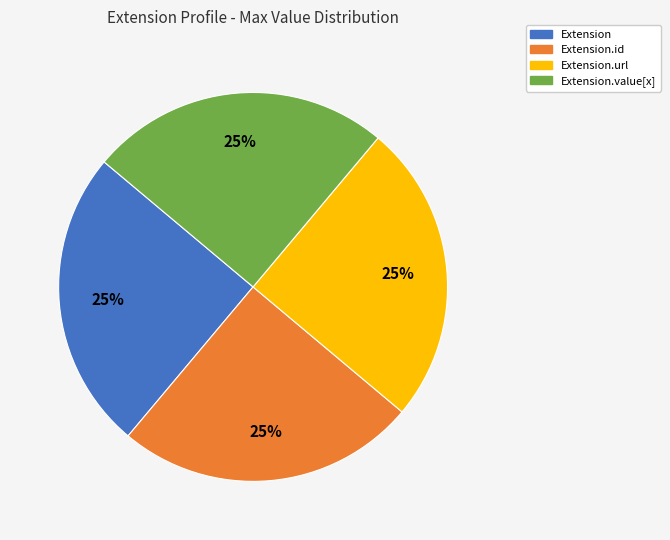

Count the number of slices in the pie.

4